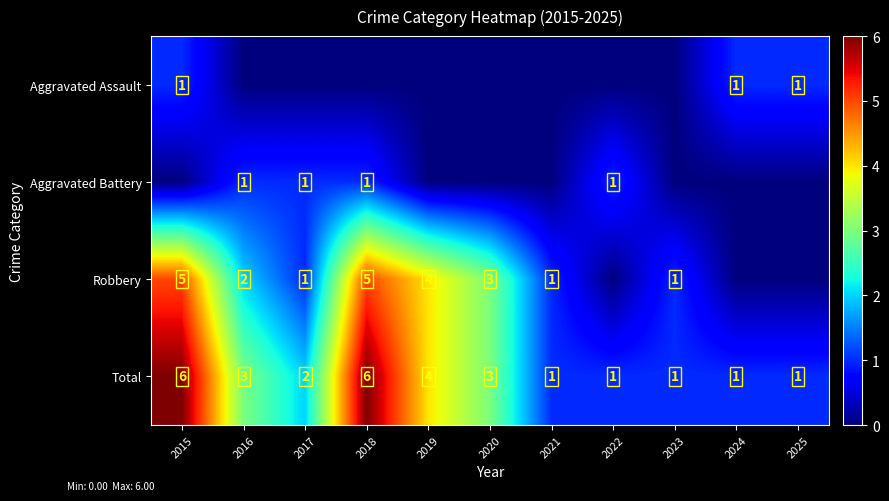

Count the number of categories in the chart.

11